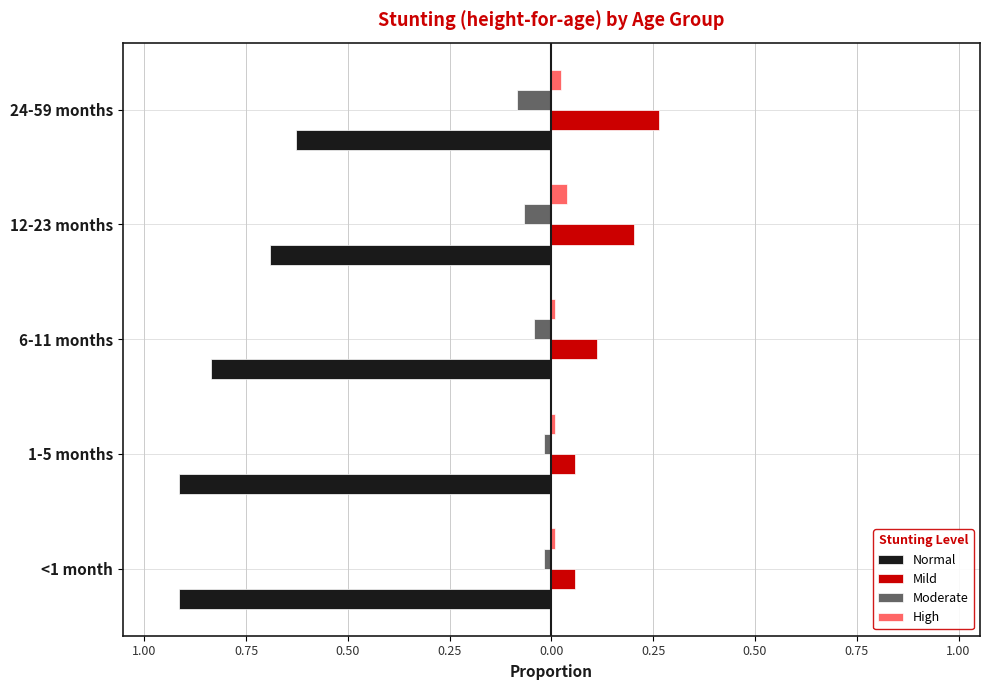

Which series has the widest spread of values?

Normal